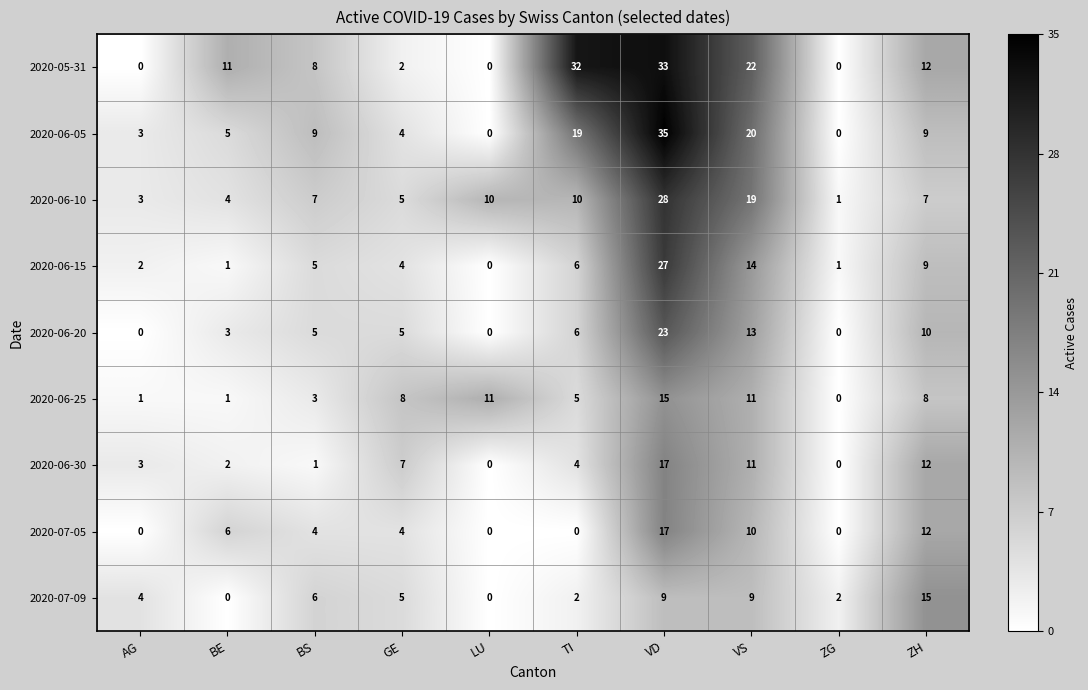

At how many categories does at least one series exceed 20?

3